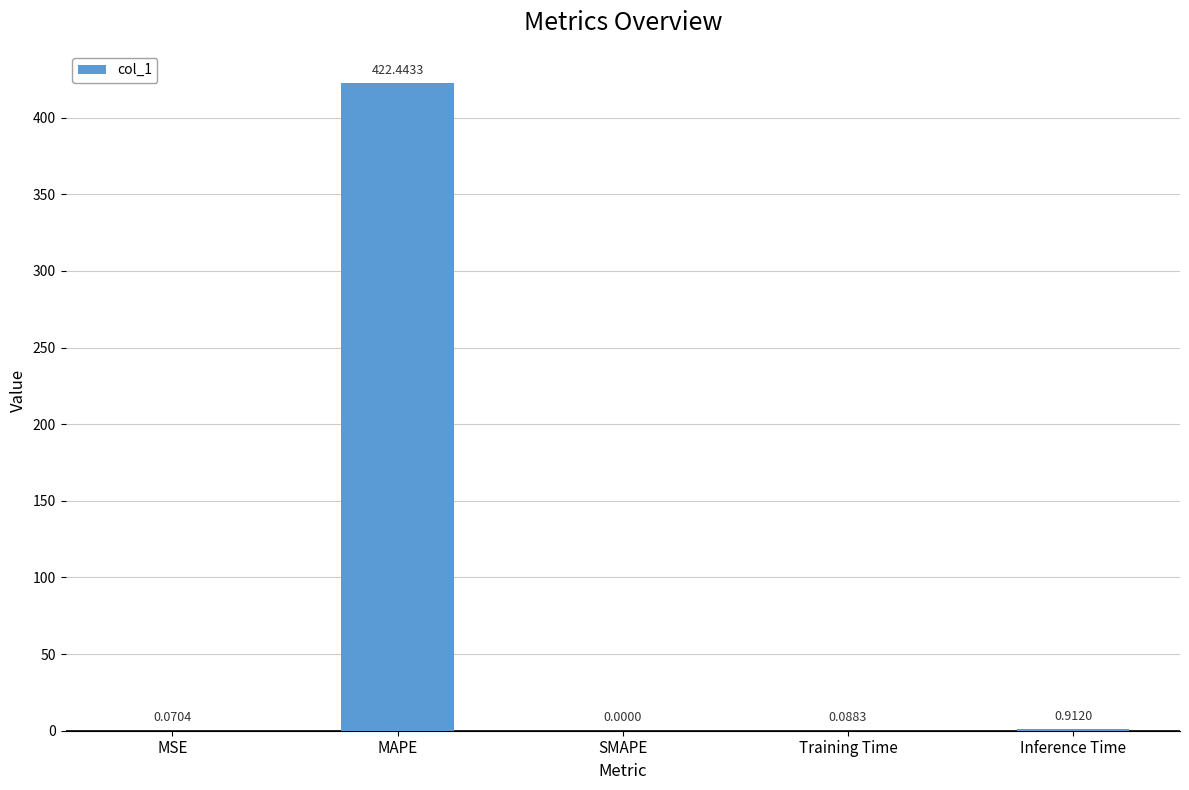

At which category does the chart reach its peak across all series?

MAPE